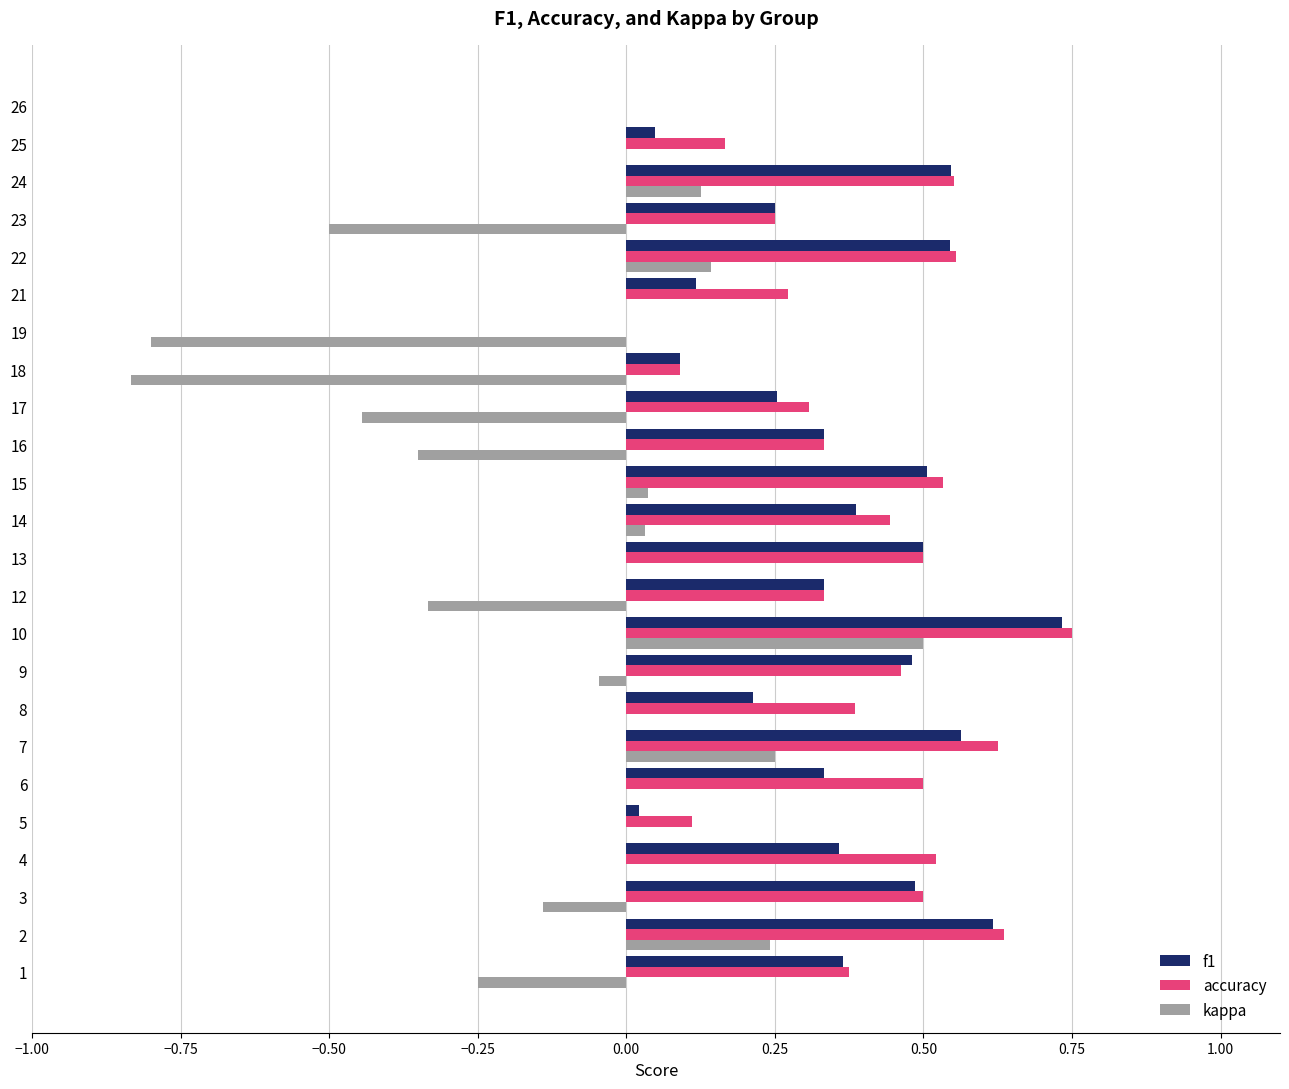

Count the number of categories in the chart.

24